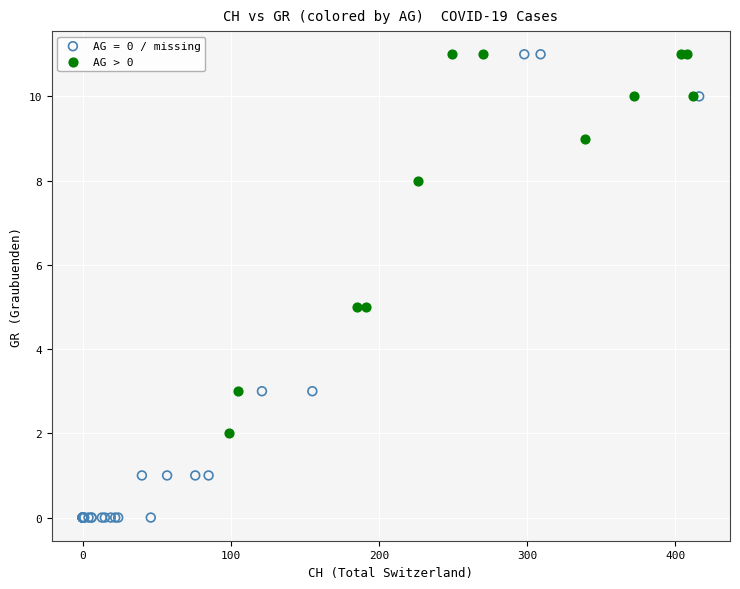

Which series has the largest Y range (max minus min)?

AG = 0 / missing